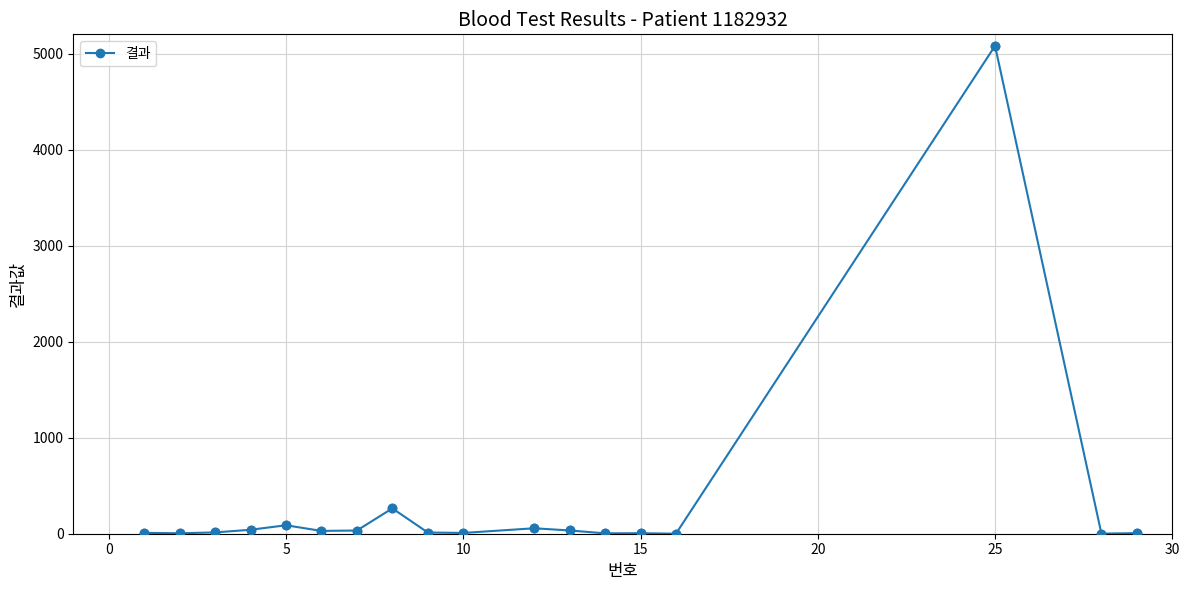

True or false: the data has more than 2 interior local peaks.

True